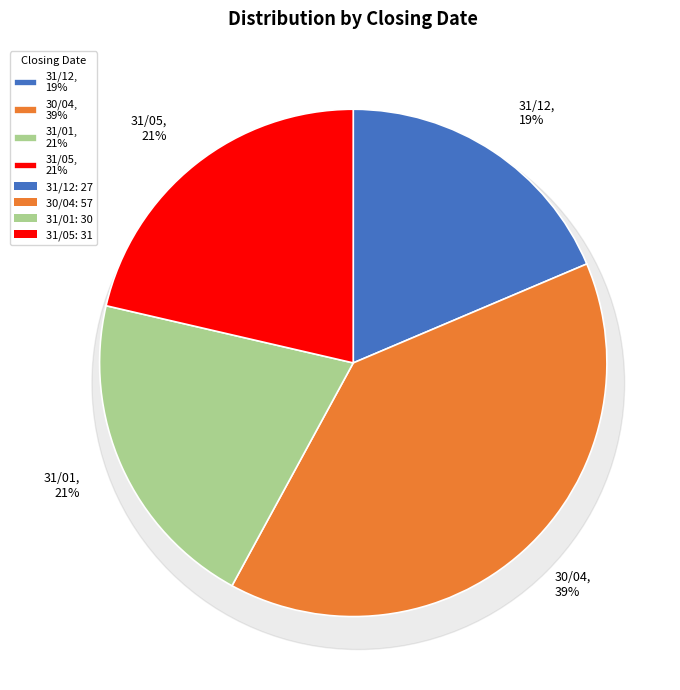

Which has a higher value, 31/12 or 30/04?

30/04